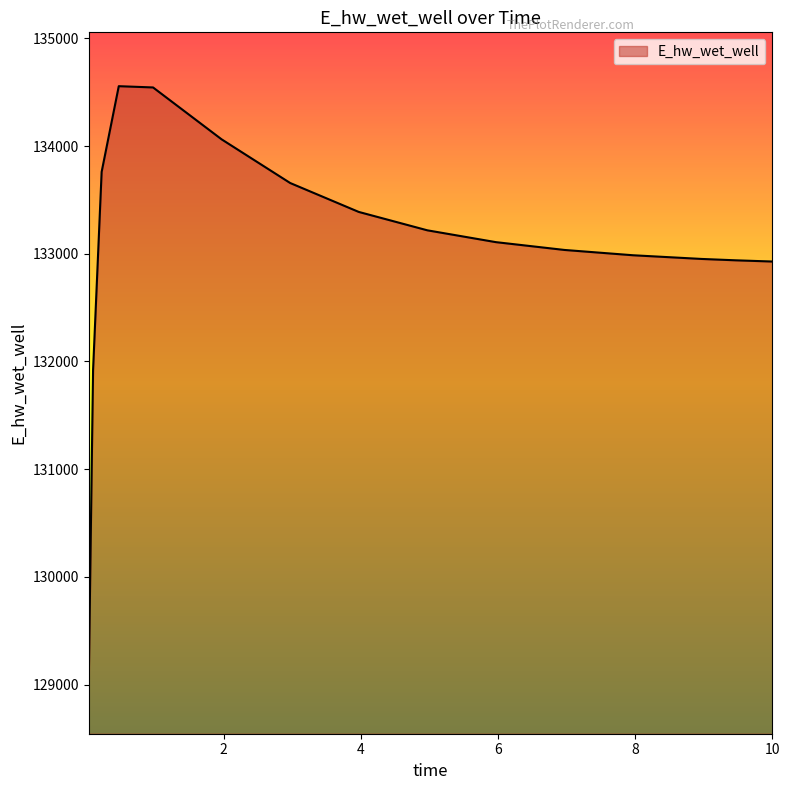

What is the smallest value displayed?

129043.4